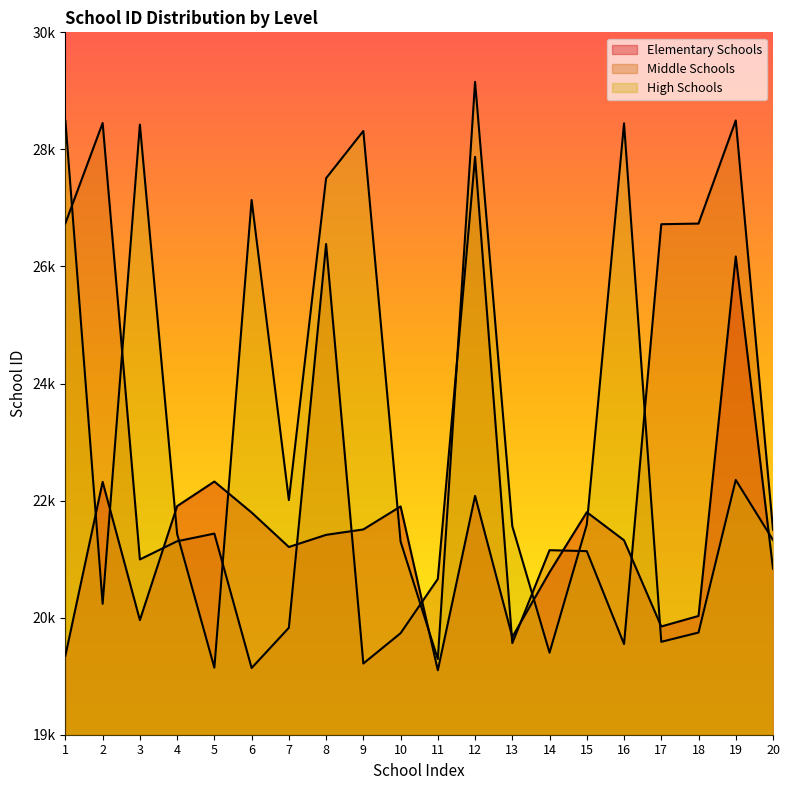

True or false: Middle Schools and High Schools intersect in this chart.

True